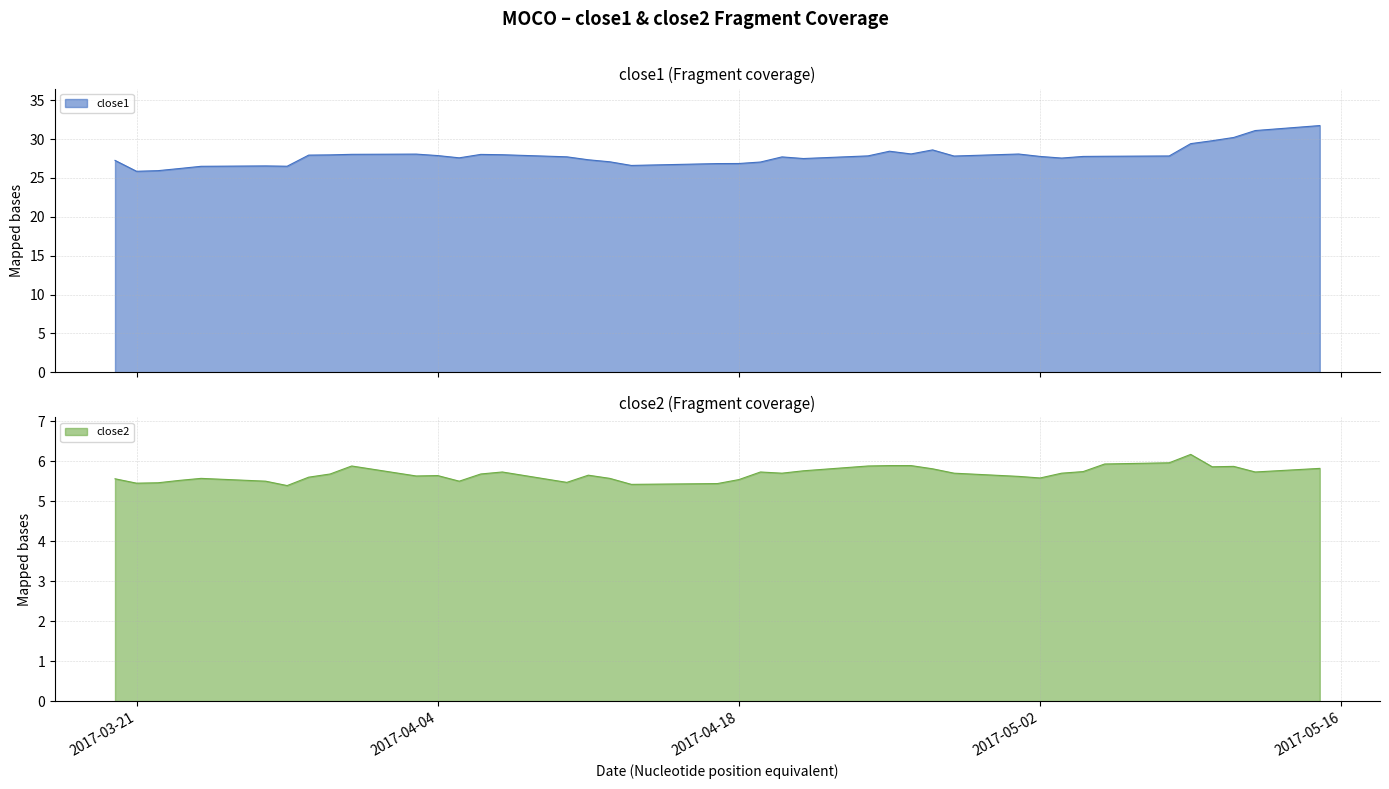

What is the total value across all series at 2017-04-12?

32.7